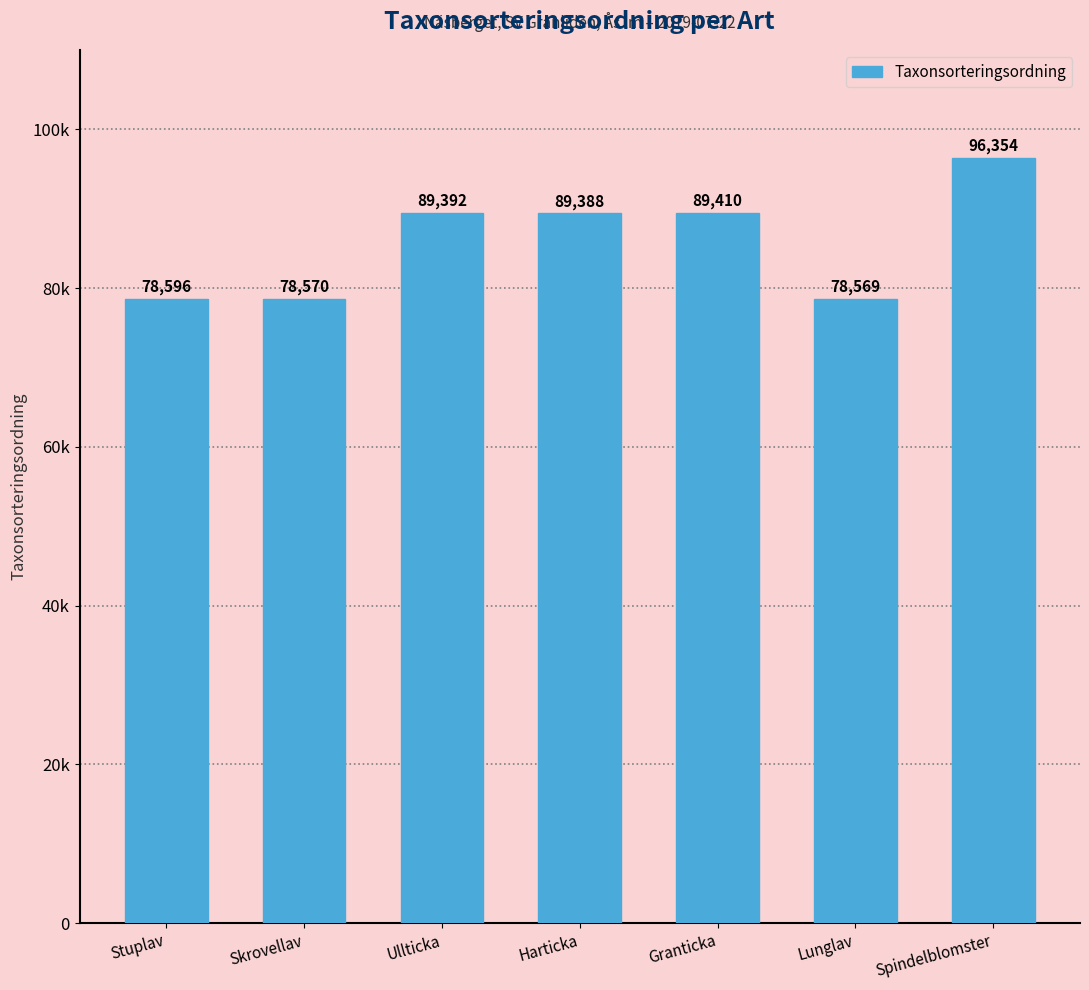

Rank the categories by value from lowest to highest.

Lunglav, Skrovellav, Stuplav, Harticka, Ullticka, Granticka, Spindelblomster